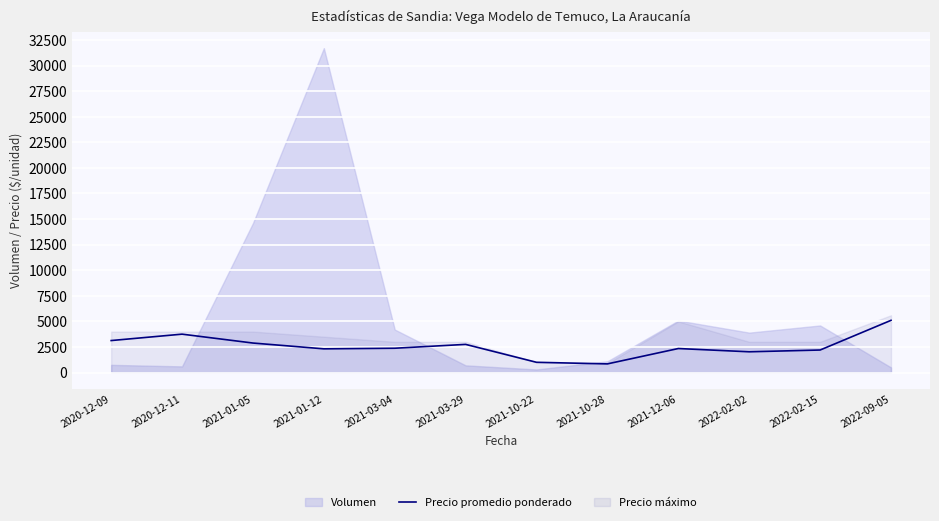

Where does the data first go above 2375?

2020-12-09